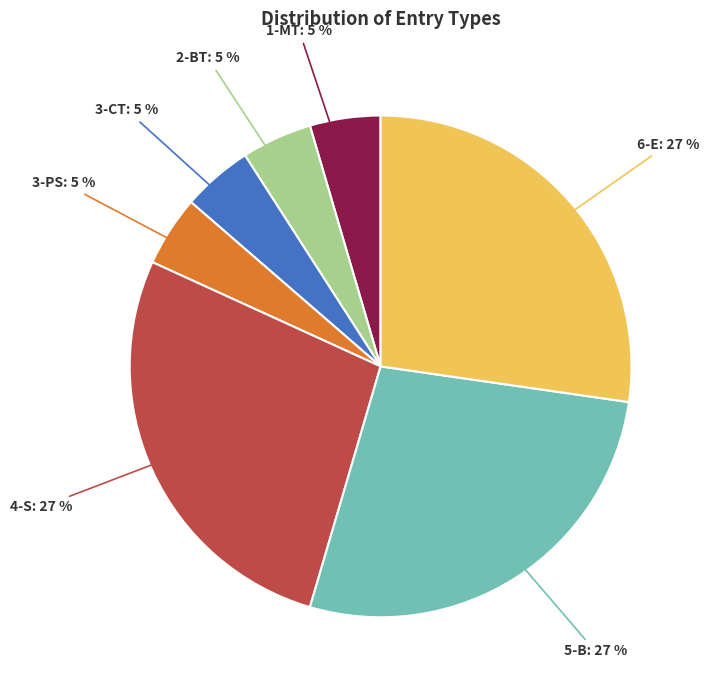

True or false: 4-S: 27 % accounts for 37% of the total.

False